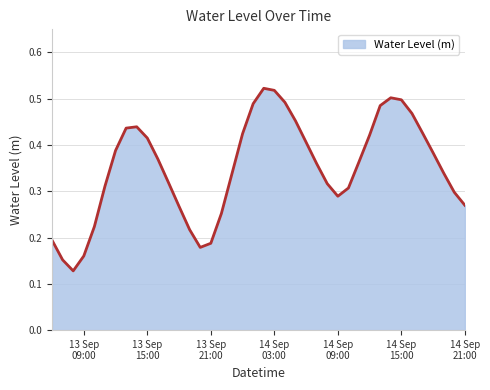

At which category does the chart reach its minimum across all series?

2025-09-13 08:00:00